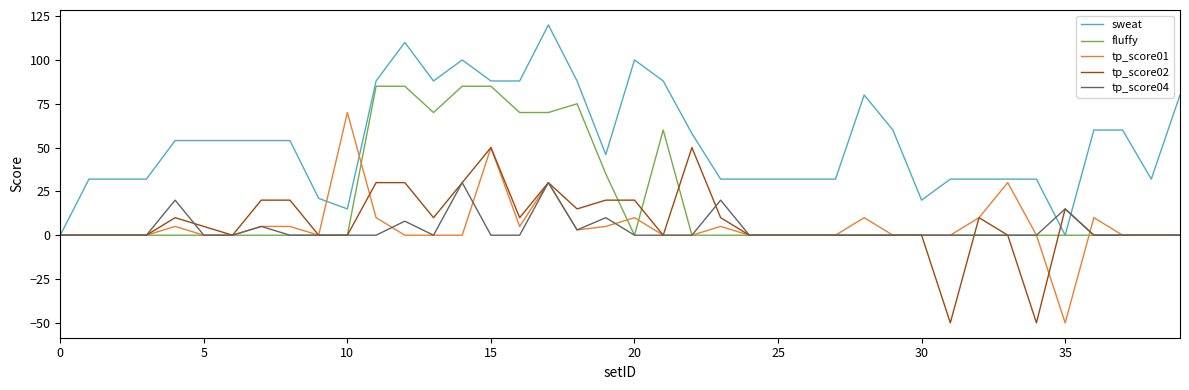

Reading left to right, list all the values displayed in this chart.

sweat: 0	32	32	32	54	54	54	54	54	21	15	88	110	88	100	88	88	120	88	46	100	88	58	32	32	32	32	32	80	60	20	32	32	32	32	0	60	60	32	80
fluffy: 0	0	0	0	0	0	0	0	0	0	0	85	85	70	85	85	70	70	75	35	0	60	0	0	0	0	0	0	0	0	0	0	0	0	0	0	0	0	0	0
tp_score01: 0	0	0	0	5	0	0	5	5	0	70	10	0	0	0	50	5	30	3	5	10	0	0	5	0	0	0	0	10	0	0	0	10	30	0	-50	10	0	0	0
tp_score02: 0	0	0	0	10	5	0	20	20	0	0	30	30	10	30	50	10	30	15	20	20	0	50	10	0	0	0	0	0	0	0	-50	10	0	-50	15	0	0	0	0
tp_score04: 0	0	0	0	20	0	0	5	0	0	0	0	8	0	30	0	0	30	3	10	0	0	0	20	0	0	0	0	0	0	0	0	0	0	0	15	0	0	0	0